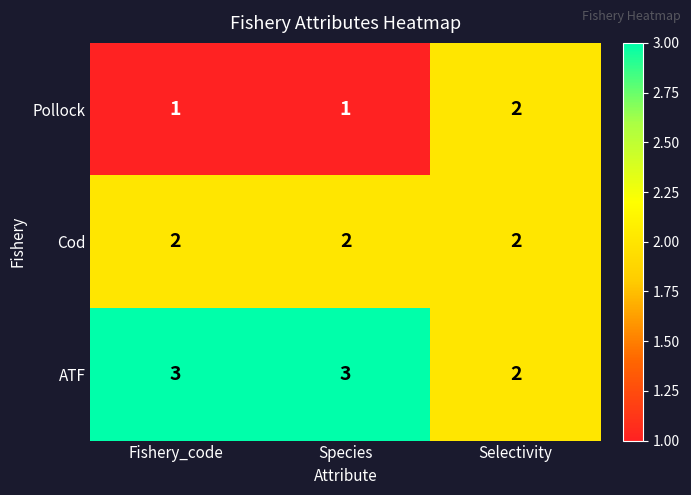

Count the number of categories in the chart.

3